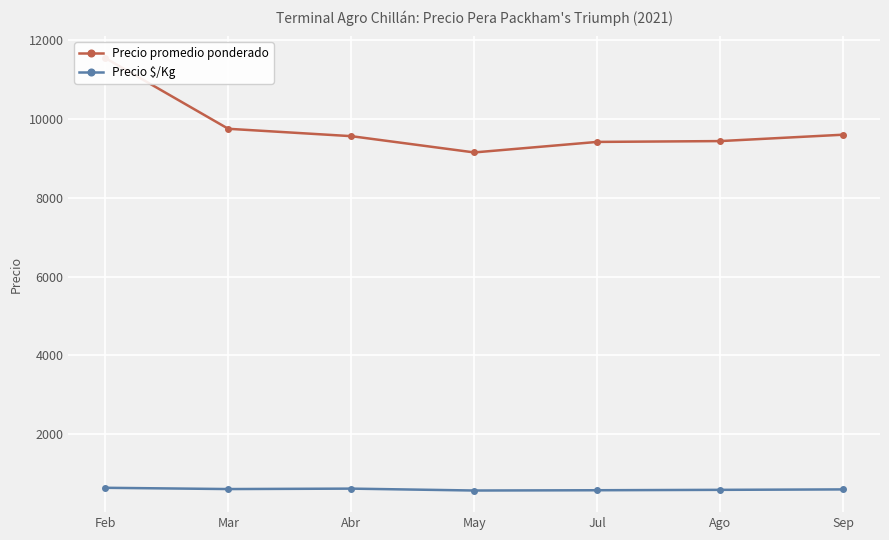

True or false: Precio promedio ponderado has a value of 11545 at Feb.

True